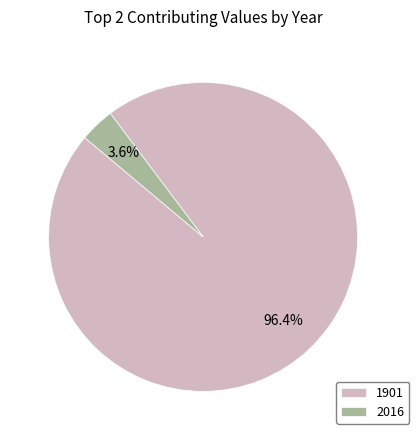

Do 2016 and 1901 together represent more than half of the pie?

Yes